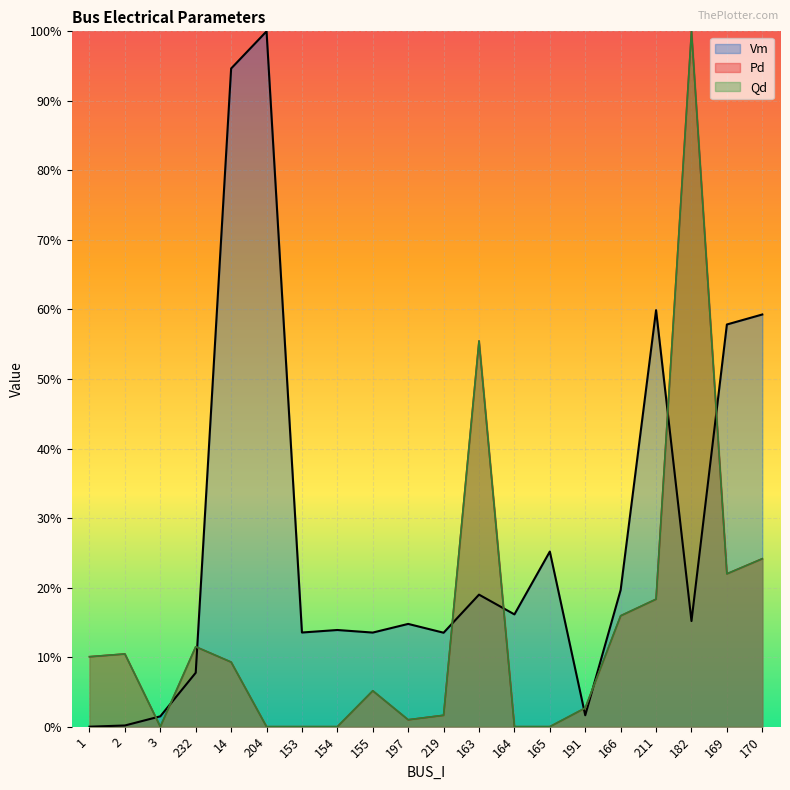

Does the chart display data point markers on the line(s)?

No